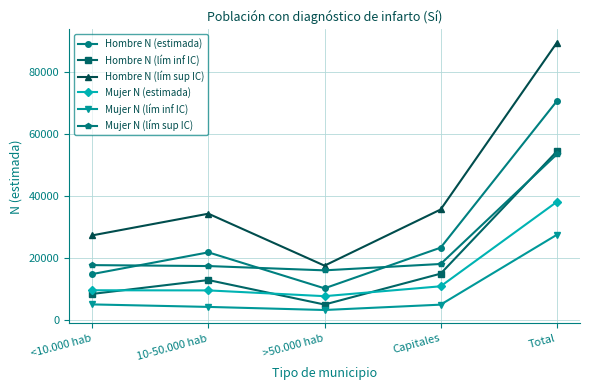

What is the difference between the maximum and minimum values in the Hombre N (lím inf IC) series?

49341